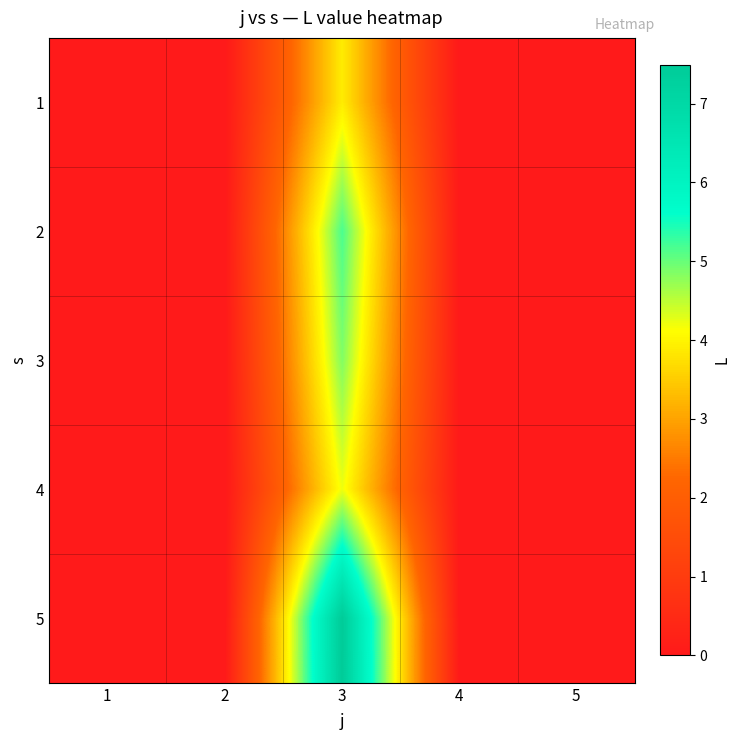

What is the maximum value shown in the chart?

7.5